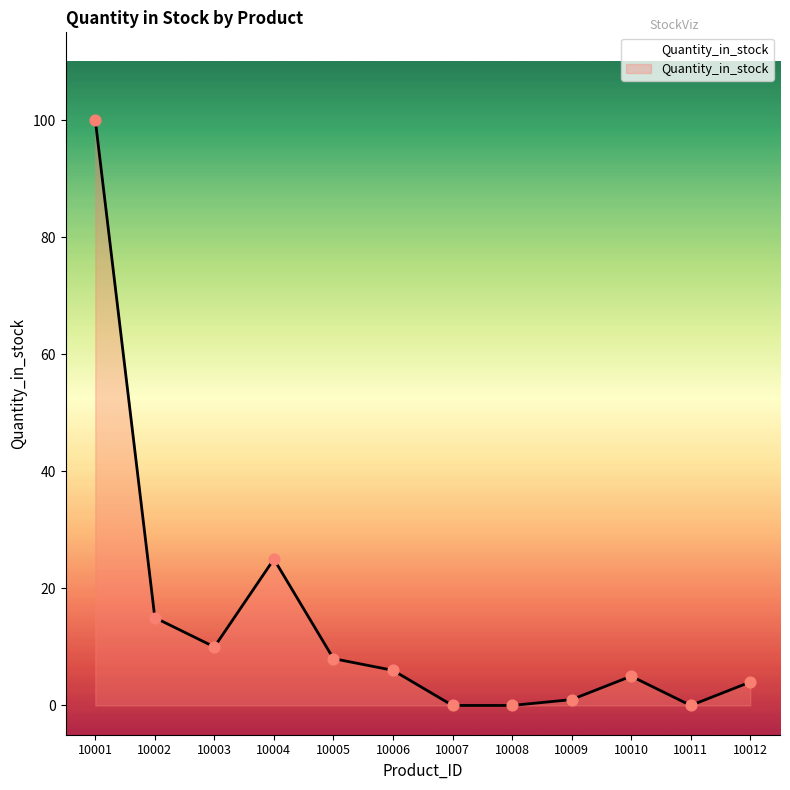

Approximately how many times larger is the value at 10004 compared to 10009?

25.0